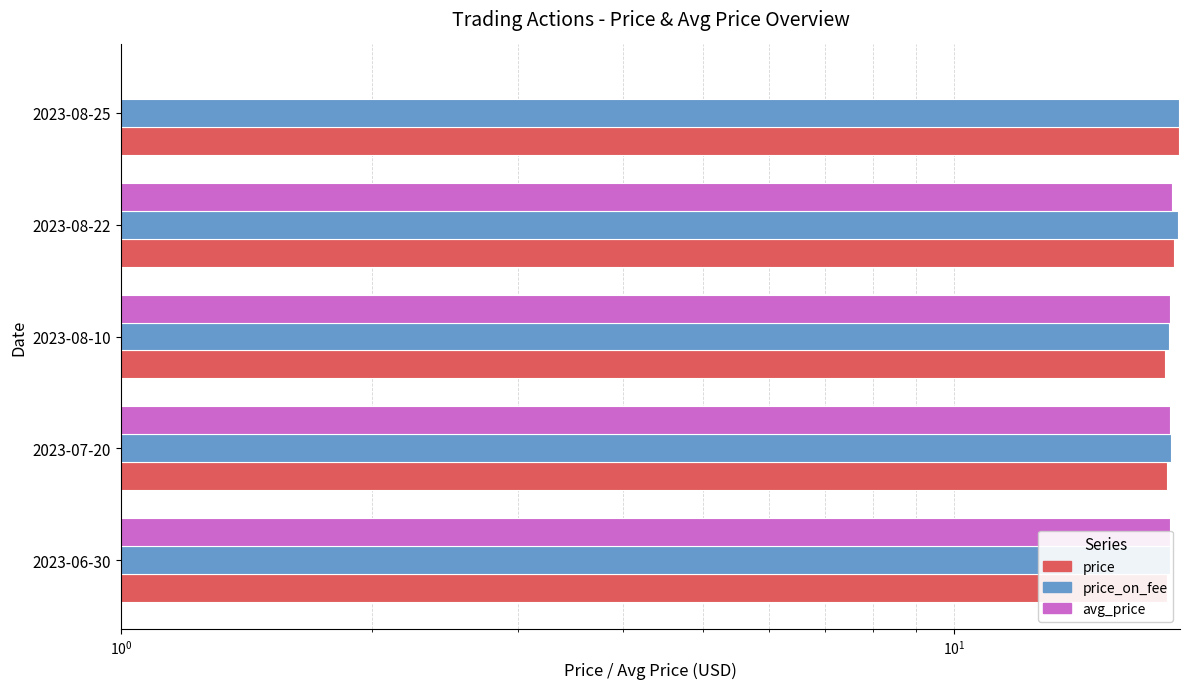

At how many categories does at least one series exceed 11?

5